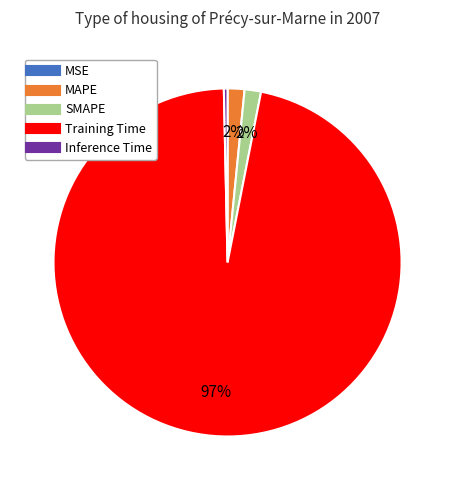

To the nearest percent, what is the average slice percentage?

20%